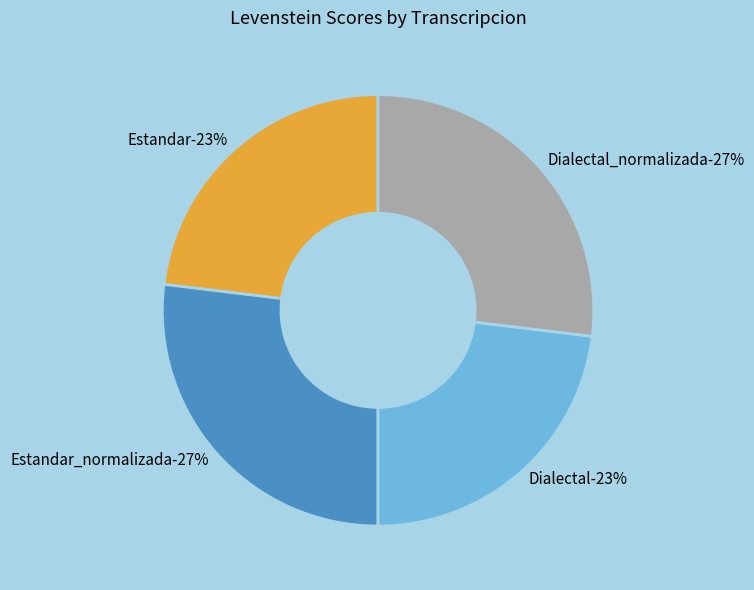

Which has a higher value, Estandar_normalizada or Dialectal?

Estandar_normalizada